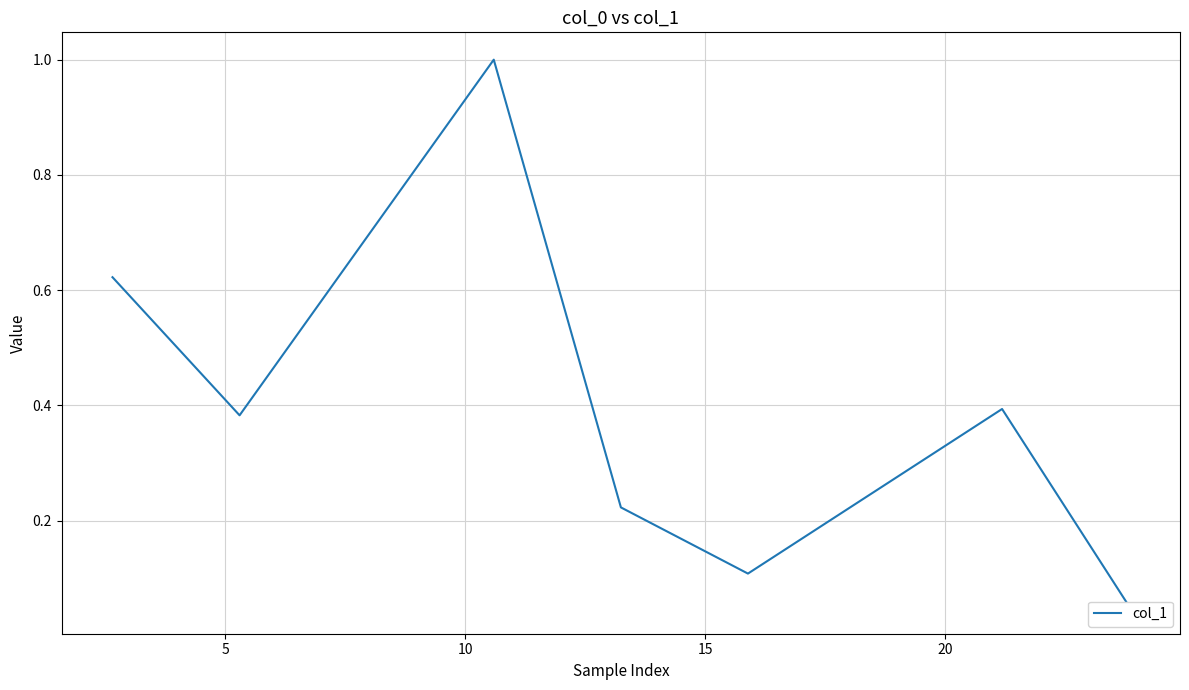

How many interior local peaks (higher than both neighbors) does the data have?

2